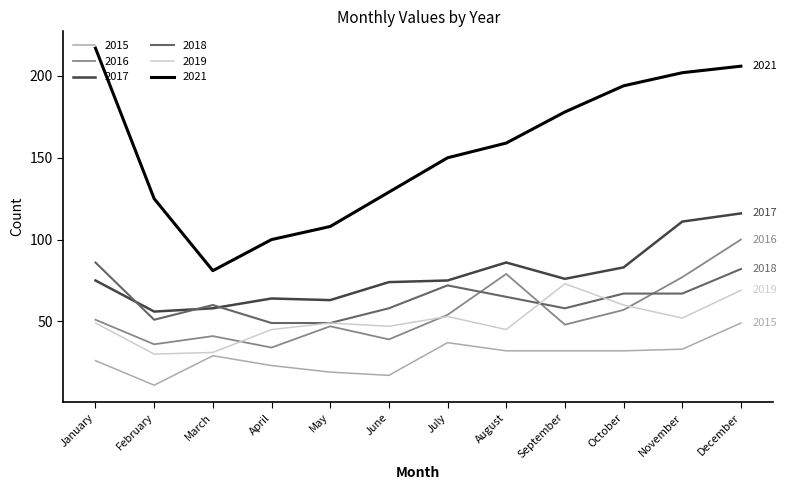

What is the difference between the second highest and second lowest values in the 2021 series?

106